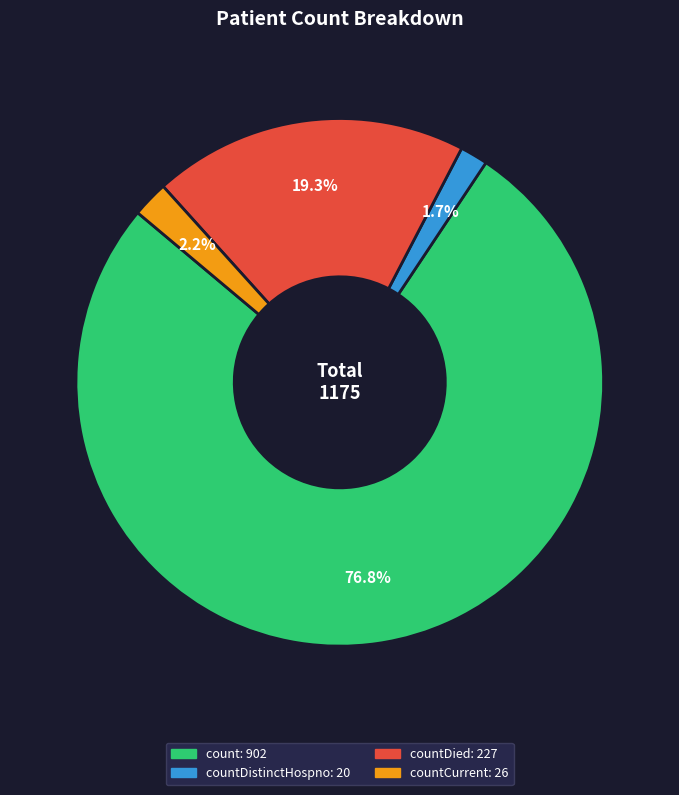

Is there any slice that represents more than half of the pie?

Yes